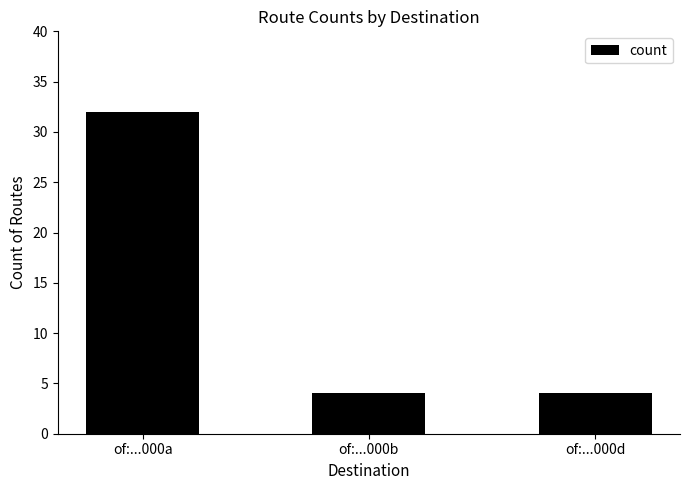

What is the sum of the values at of:...000a and of:...000d?

36